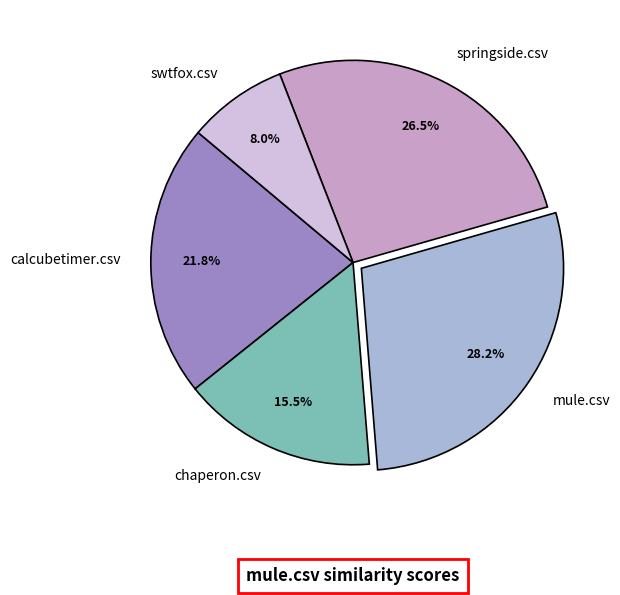

How many slices are in this pie chart?

5